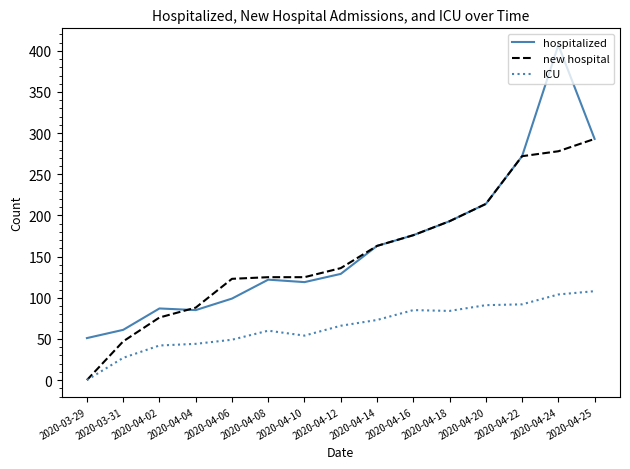

At which label does new hospital reach its peak?

2020-04-25